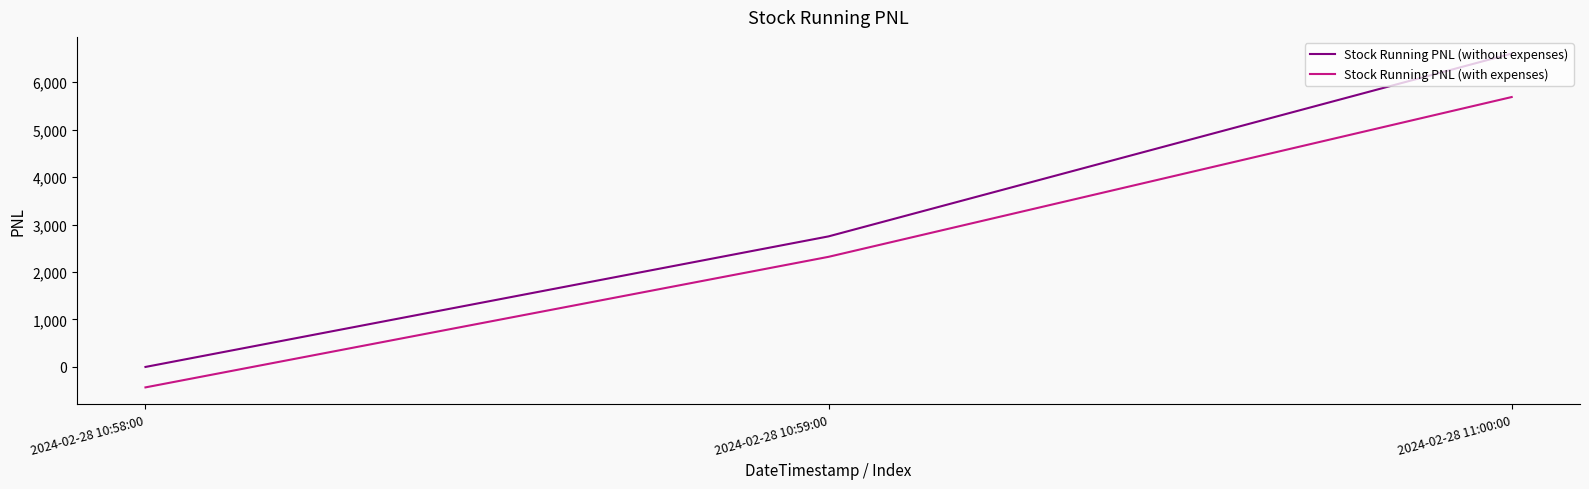

What is the average value of the Stock Running PNL (without expenses) series?

3116.7